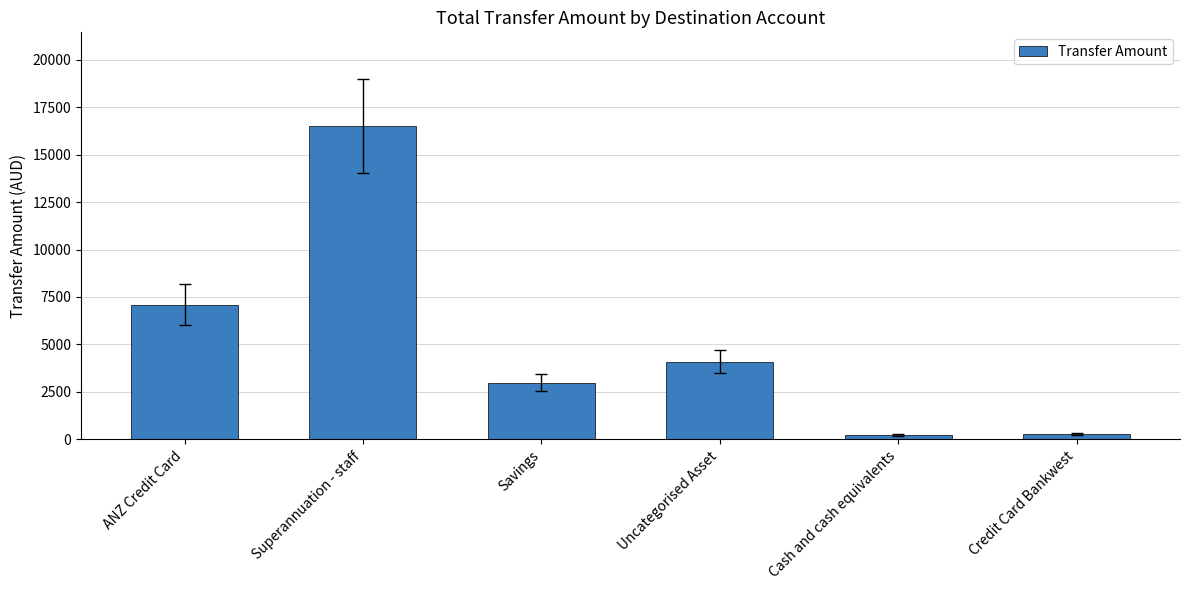

How many categories are shown in the chart?

6